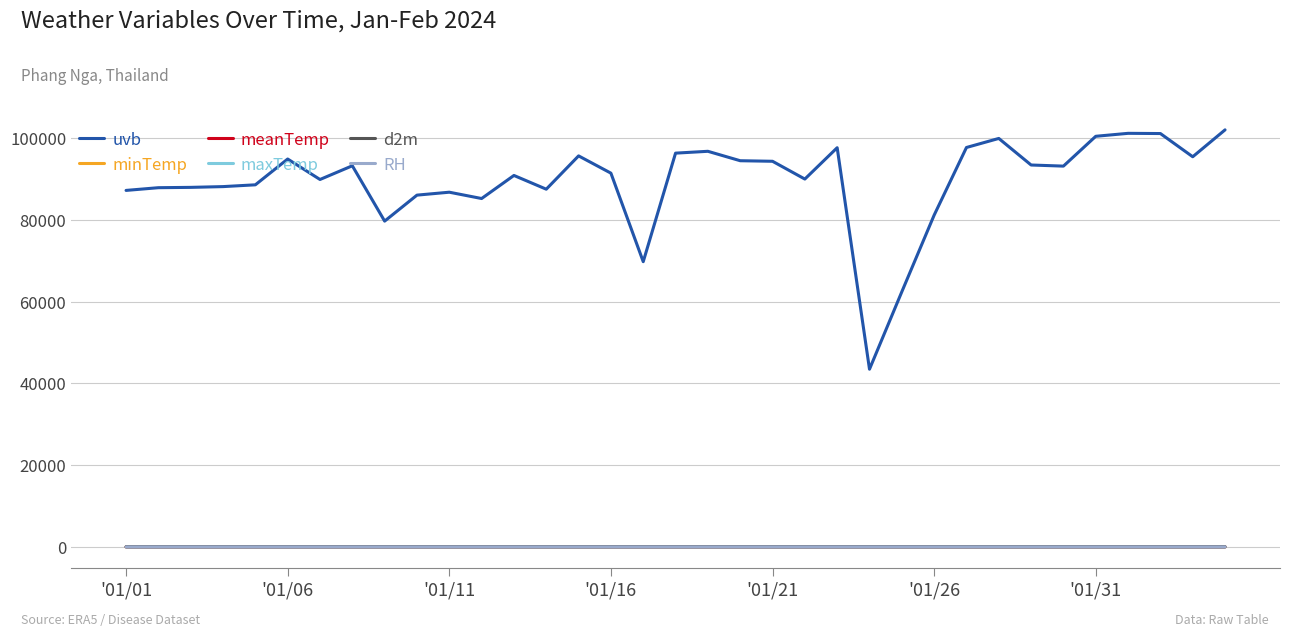

True or false: minTemp and maxTemp cross at least once.

False